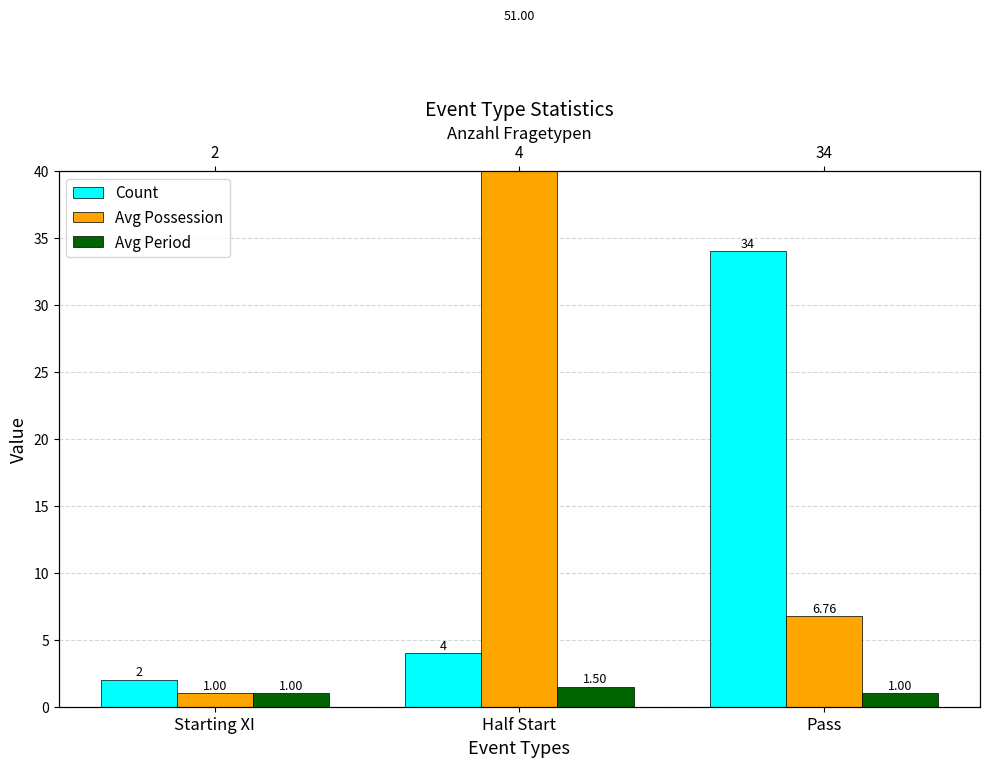

What is the value of the Avg Possession bar at the 2nd from the left?

51.0